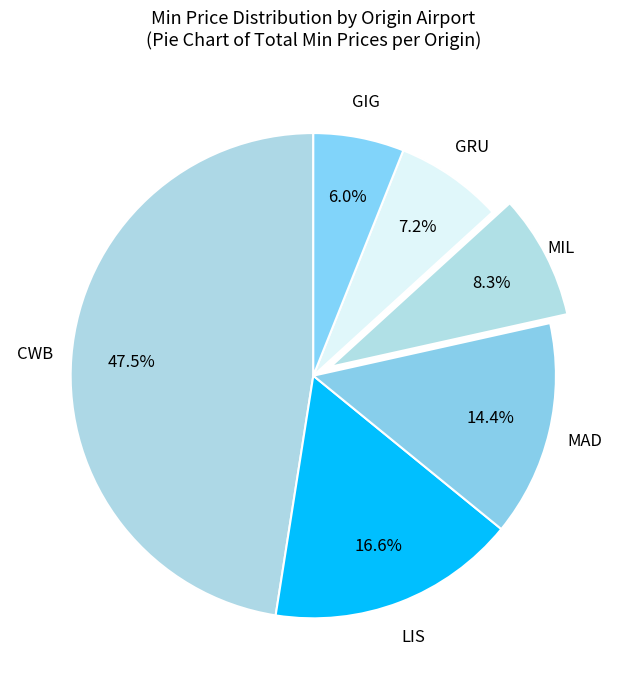

Rank the categories by value from lowest to highest.

GIG, GRU, MIL, MAD, LIS, CWB